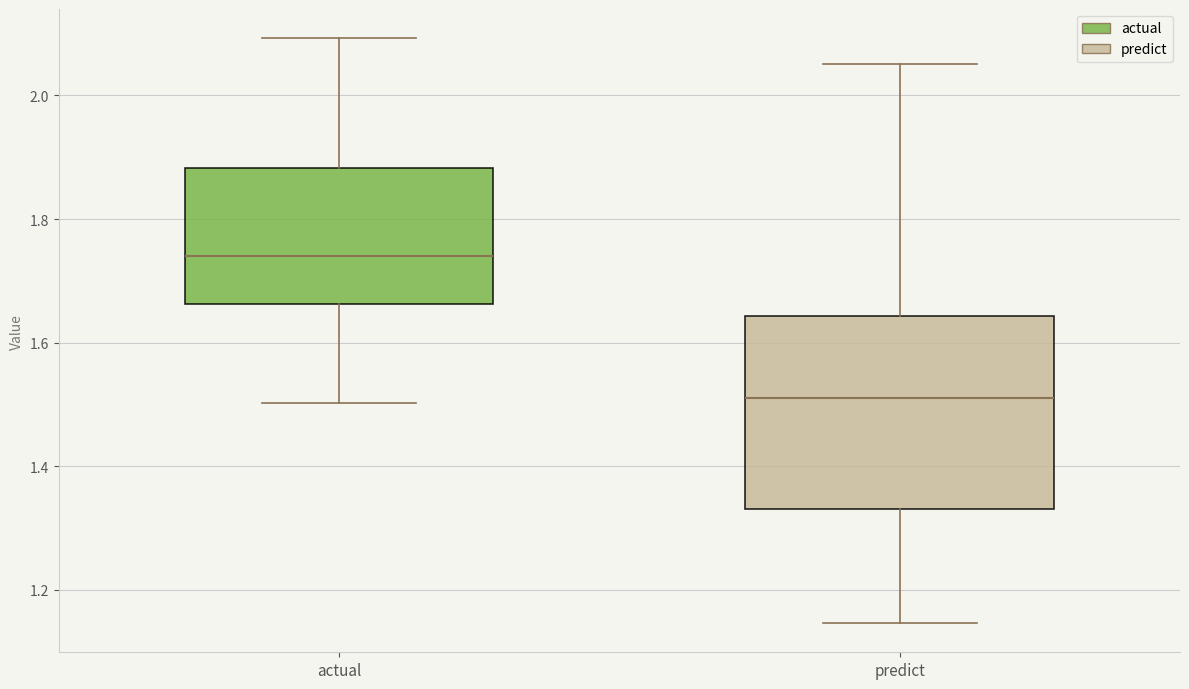

Comparing the boxes themselves (not the whiskers), which one is the tallest?

predict